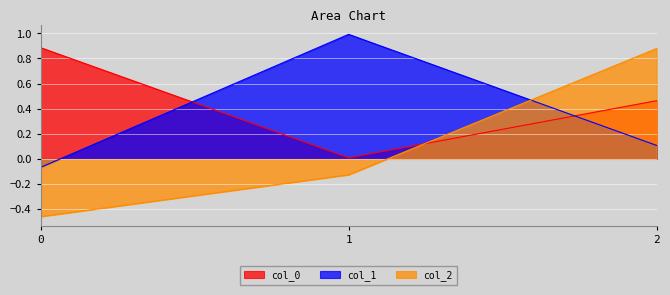

At how many categories does at least one series exceed 0?

3